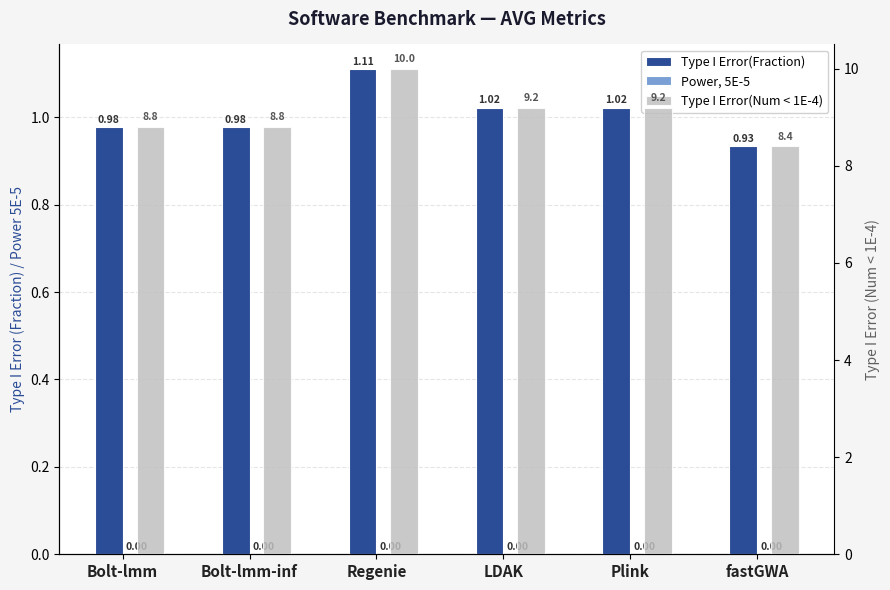

Which series has the largest range (max minus min)?

Type I Error(Num < 1E-4)